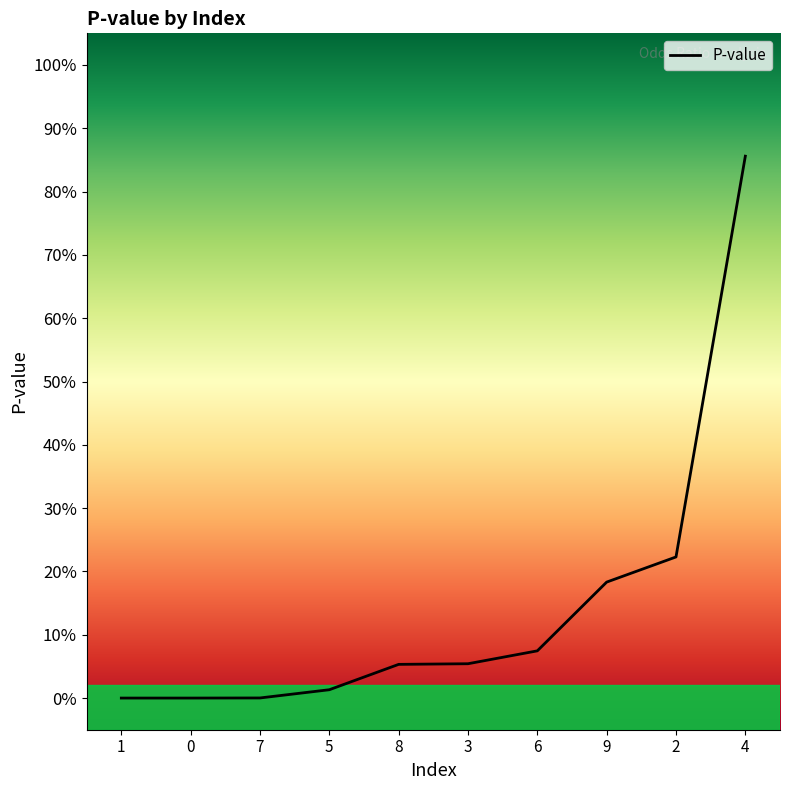

Reading left to right, extract all data points from this chart.

1=0.0	0=0.0	7=0.0	5=0.0	8=0.1	3=0.1	6=0.1	9=0.2	2=0.2	4=0.9